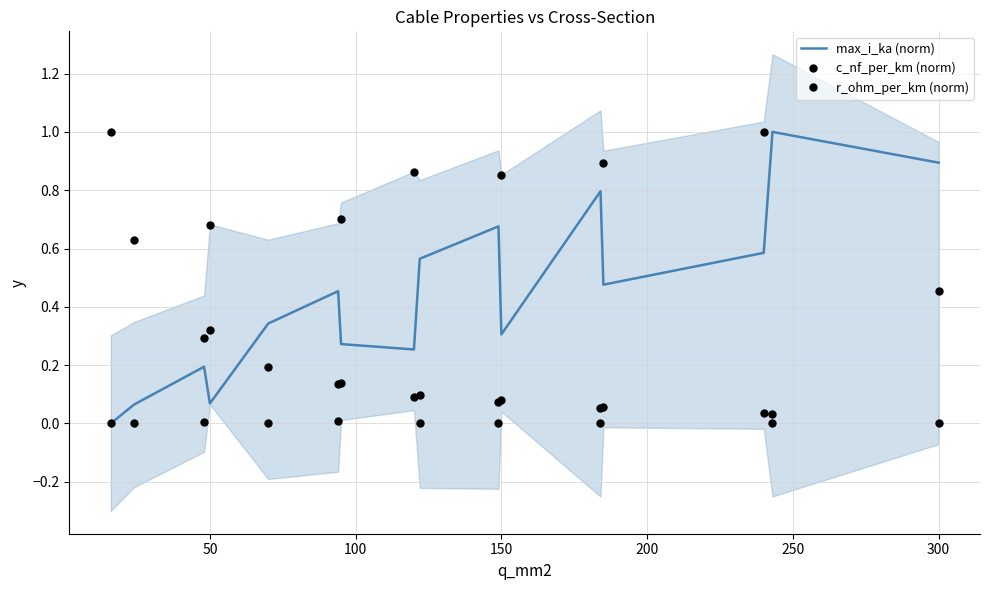

Which series has the largest range (max minus min)?

max_i_ka (norm)